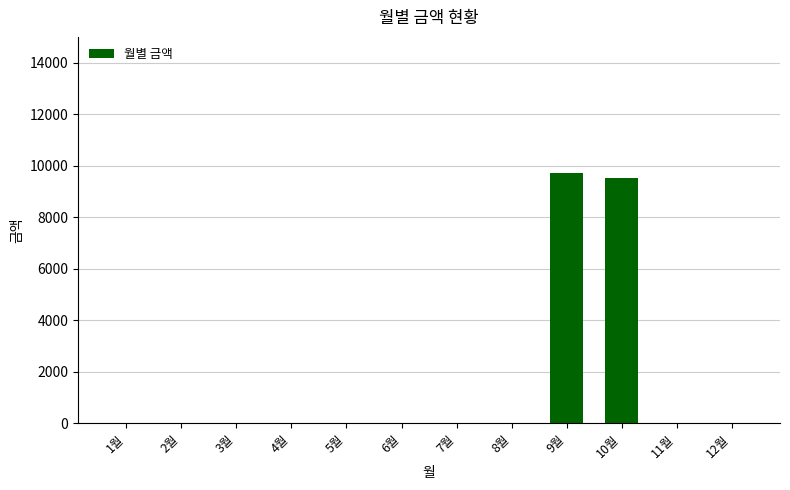

Reading left to right, extract all data points from this chart.

1월=0	2월=0	3월=0	4월=0	5월=0	6월=0	7월=0	8월=0	9월=9730	10월=9530	11월=0	12월=0